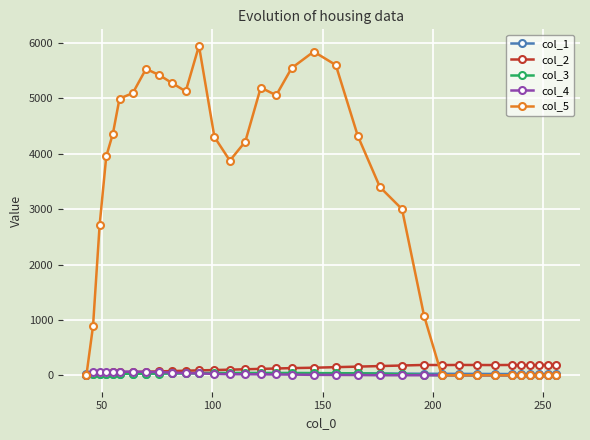

What is the greatest value displayed?

5950.8